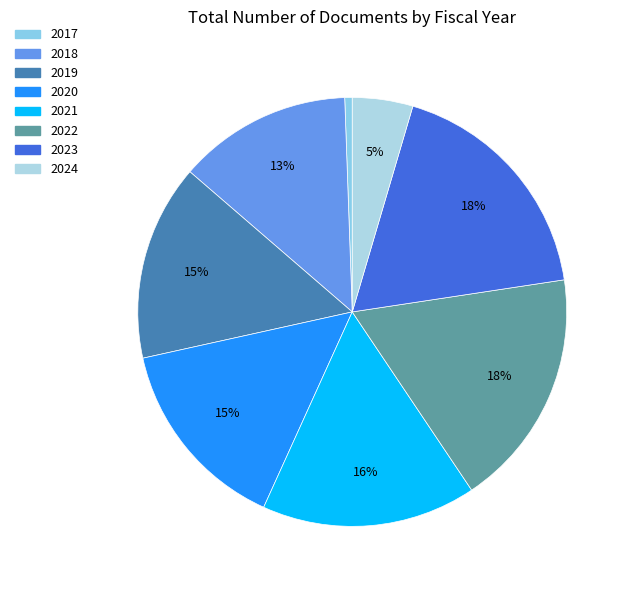

Is it true that 2021 is 28% of the pie?

False